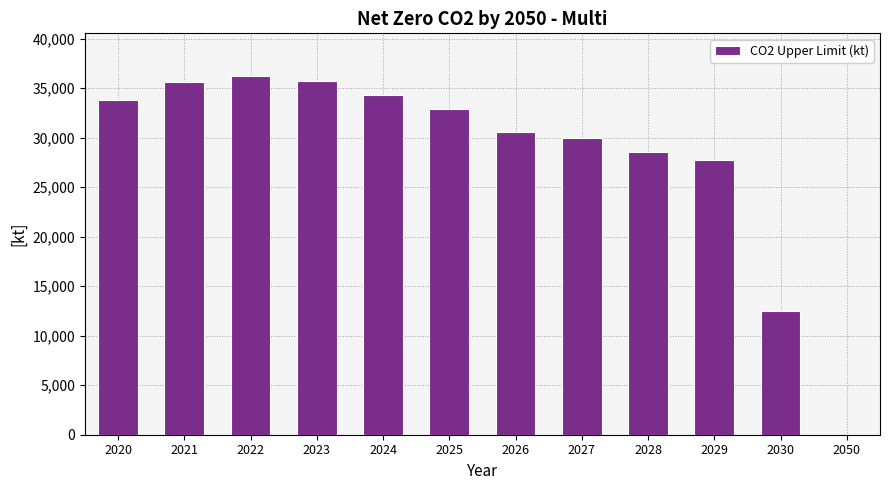

Which category has the highest value across all series?

2022